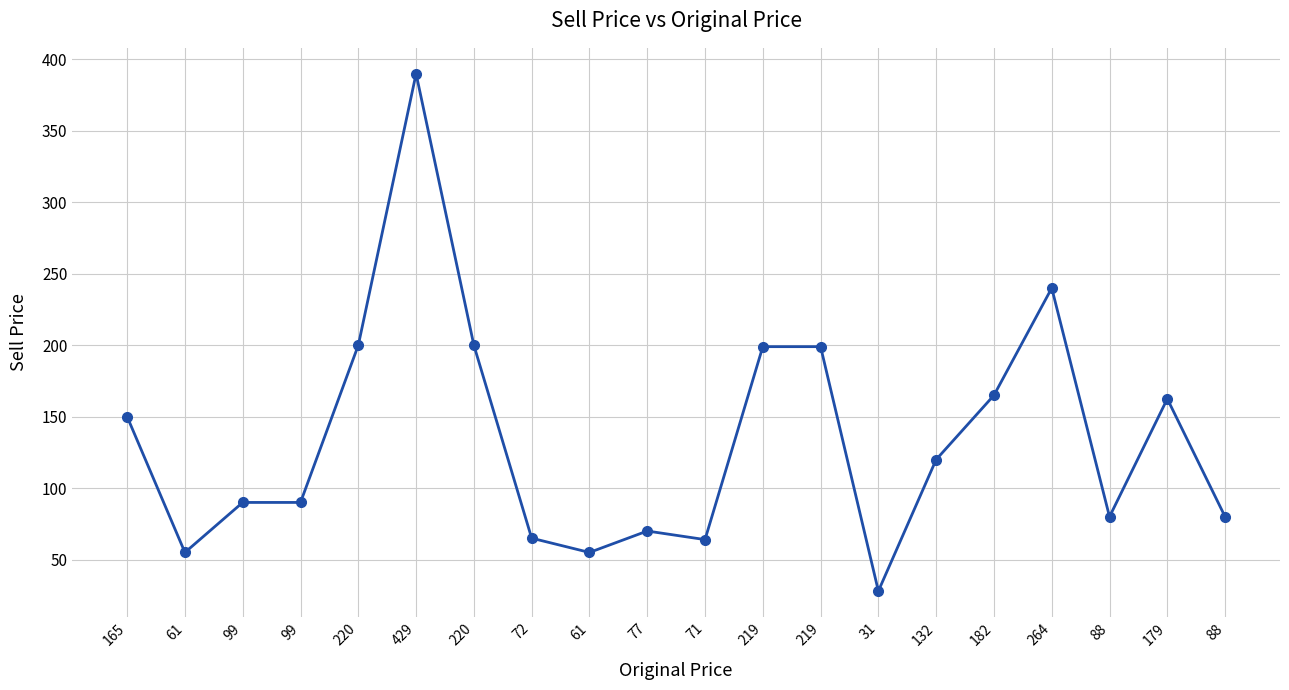

How many lines are shown in the chart?

1